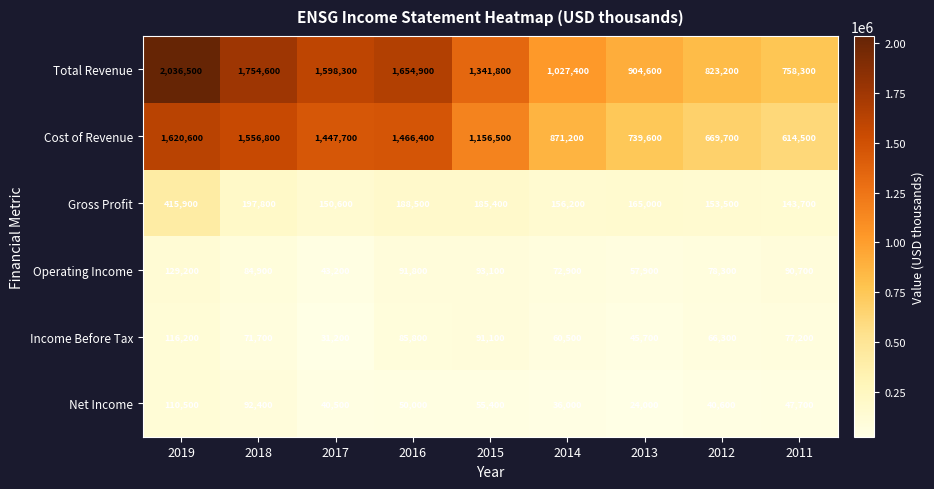

What is the smallest value displayed?

24000